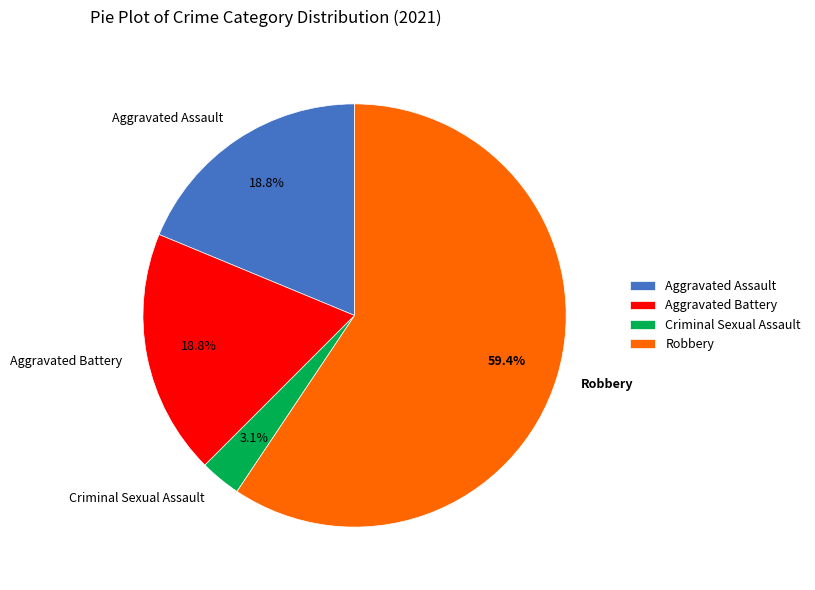

What is the largest slice in the pie chart?

Robbery